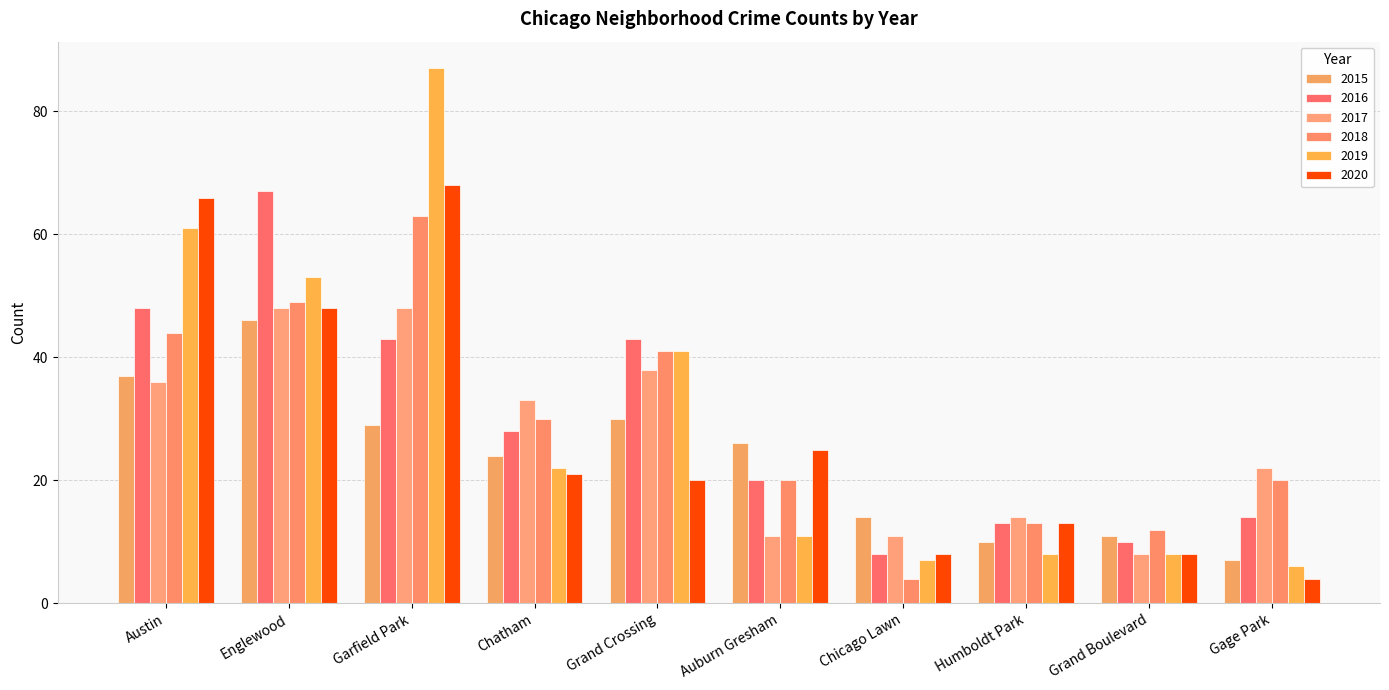

Rank the categories by 2016 value from highest to lowest.

Englewood, Austin, Garfield Park, Grand Crossing, Chatham, Auburn Gresham, Gage Park, Humboldt Park, Grand Boulevard, Chicago Lawn